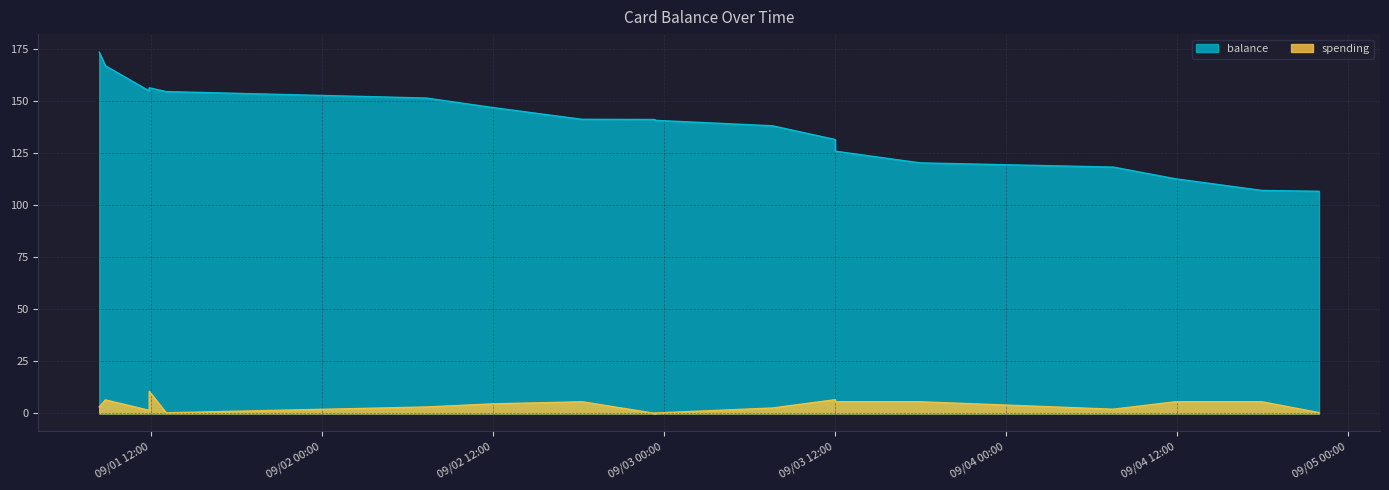

How many lines are shown in the chart?

2